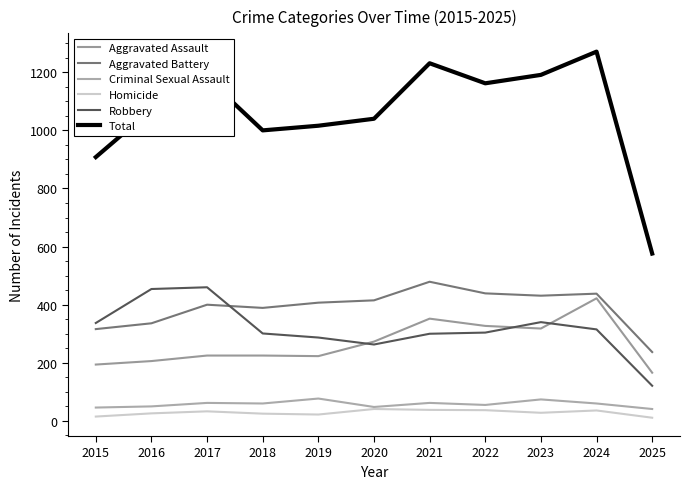

True or false: Aggravated Assault has a value of 336 at 2019.

False